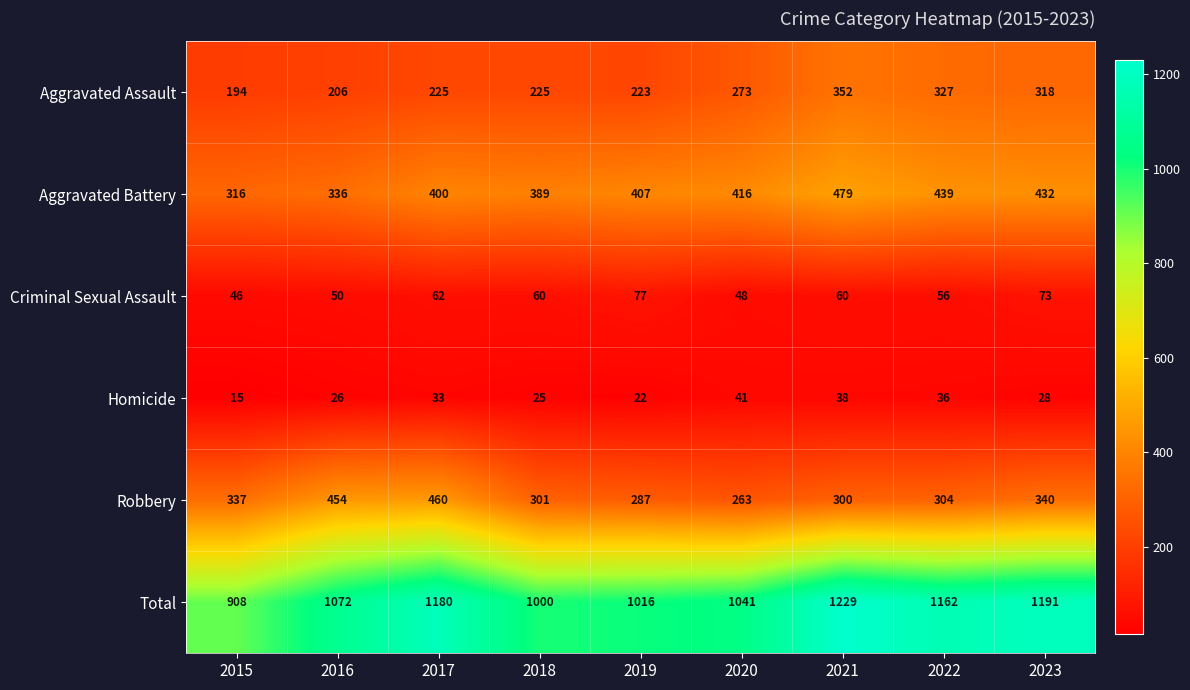

Count the number of data series in this chart.

6